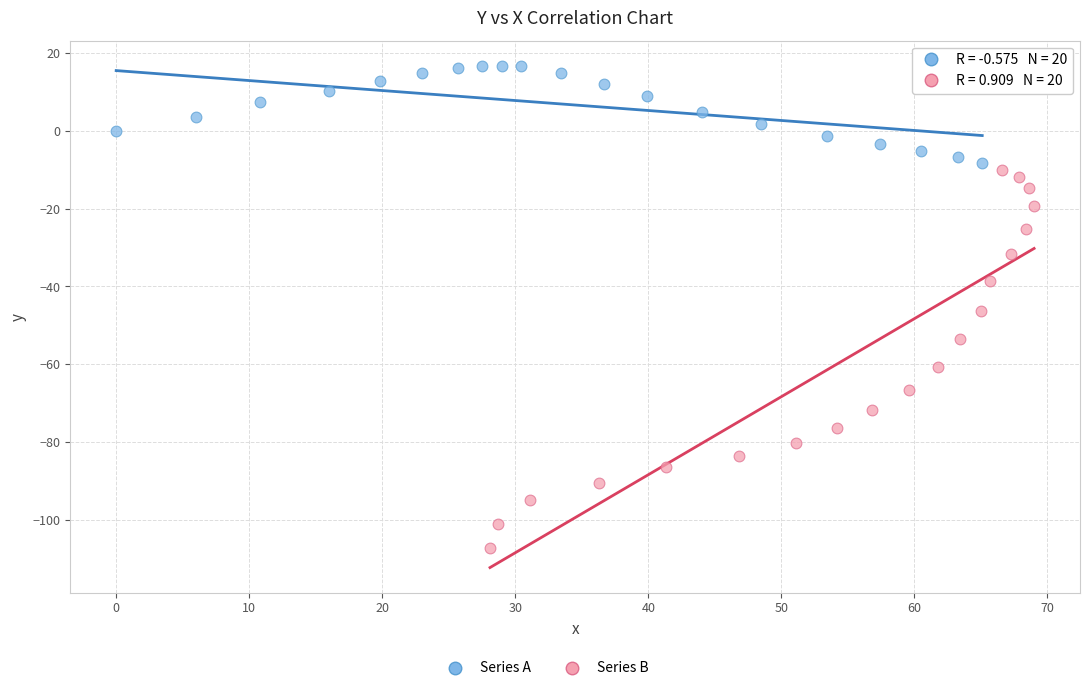

Which series reaches the maximum Y coordinate?

Series A